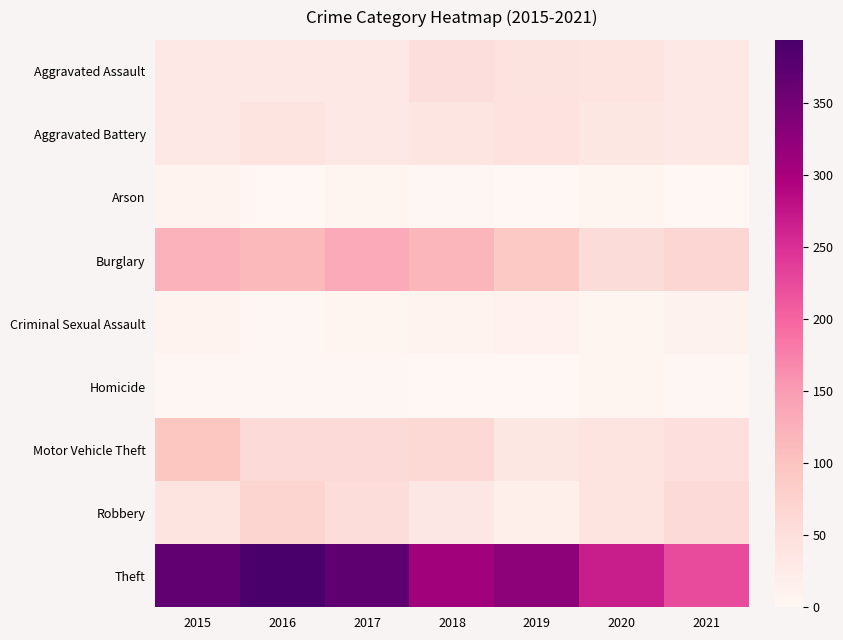

Reading left to right, what are all the values shown in this chart?

Aggravated Assault: 2015=32	2016=32	2017=32	2018=50	2019=43	2020=39	2021=32
Aggravated Battery: 2015=31	2016=41	2017=32	2018=37	2019=44	2020=35	2021=31
Arson: 2015=9	2016=1	2017=5	2018=2	2019=1	2020=6	2021=0
Burglary: 2015=123	2016=113	2017=133	2018=117	2019=92	2020=56	2021=67
Criminal Sexual Assault: 2015=9	2016=2	2017=7	2018=9	2019=11	2020=6	2021=10
Homicide: 2015=3	2016=2	2017=2	2018=0	2019=0	2020=4	2021=2
Motor Vehicle Theft: 2015=96	2016=59	2017=59	2018=63	2019=35	2020=40	2021=49
Robbery: 2015=41	2016=69	2017=55	2018=33	2019=17	2020=40	2021=59
Theft: 2015=369	2016=394	2017=372	2018=305	2019=325	2020=267	2021=224